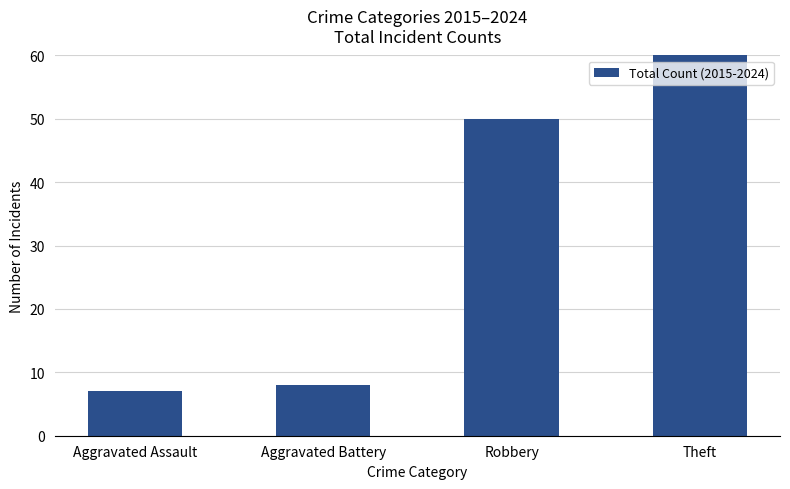

What is the change in value from Aggravated Assault to Robbery?

+43